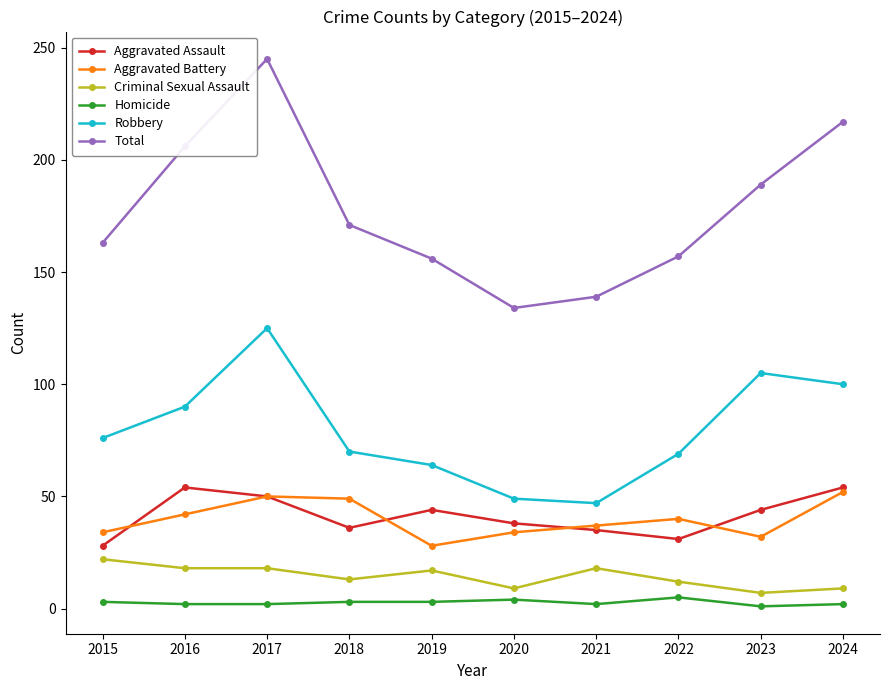

What is the highest value of the Total series?

245